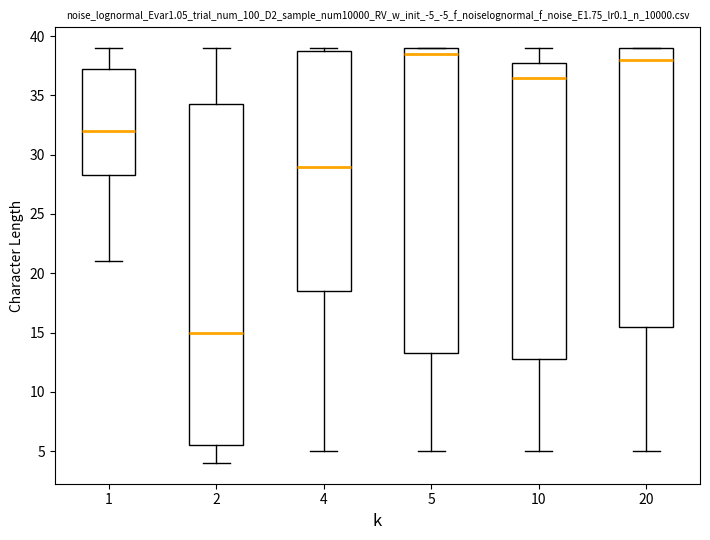

Reading left to right, transcribe this box plot: for each box, give where its median line is, the range the box spans, and where its two whiskers end, as read against the y-axis. The values are not printed on the chart, so give them approximately, as read against the axis.

1: median 32.0, box 28.5 to 37.5, whiskers 21.0 to 39.0
2: median 15.0, box 5.5 to 34.5, whiskers 4.0 to 39.0
4: median 29.0, box 18.5 to 39.0, whiskers 5.0 to 39.0 (just above the box's upper edge)
5: median 38.5, box 13.5 to 39.0, whiskers 5.0 to 39.0
10: median 36.5, box 13.0 to 38.0, whiskers 5.0 to 39.0
20: median 38.0, box 15.5 to 39.0, whiskers 5.0 to 39.0